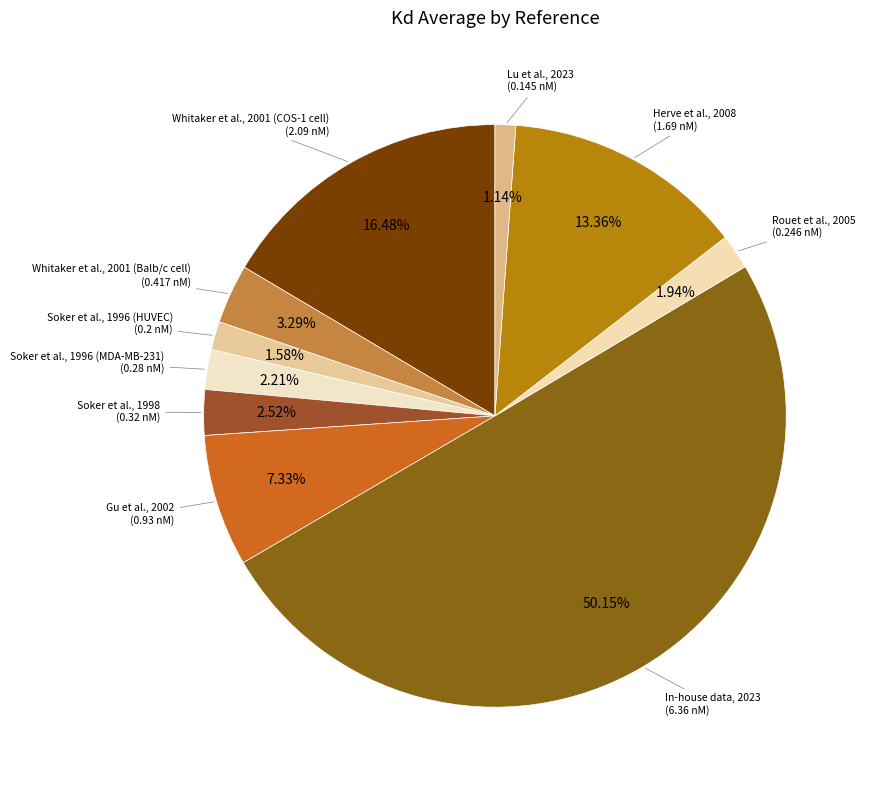

Count the number of slices in the pie.

10